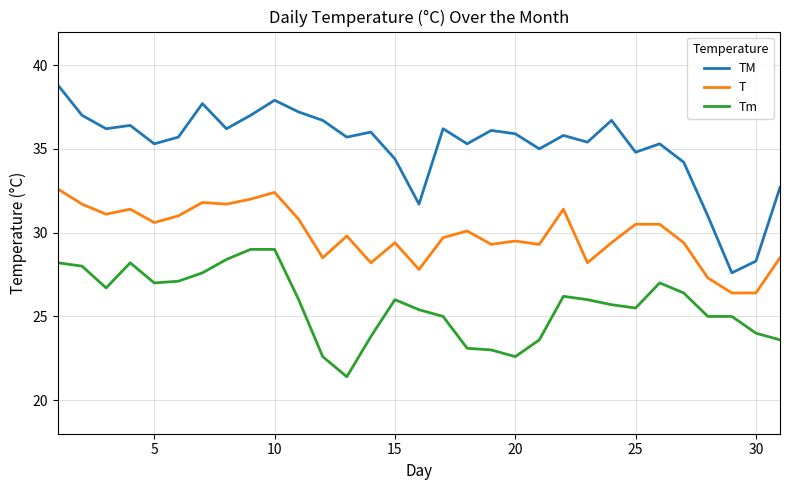

What is the smallest value displayed?

21.4